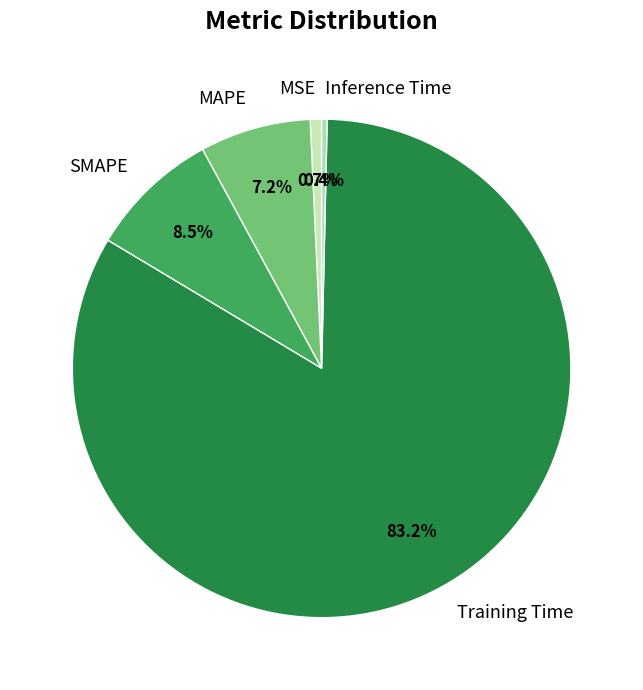

How many slices are in this pie chart?

5